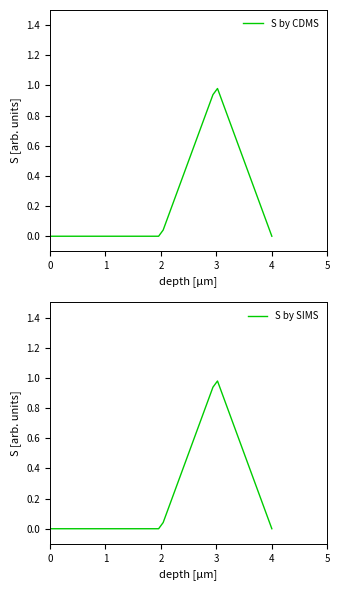

True or false: S by CDMS has a value of 0.7 at 4.

False